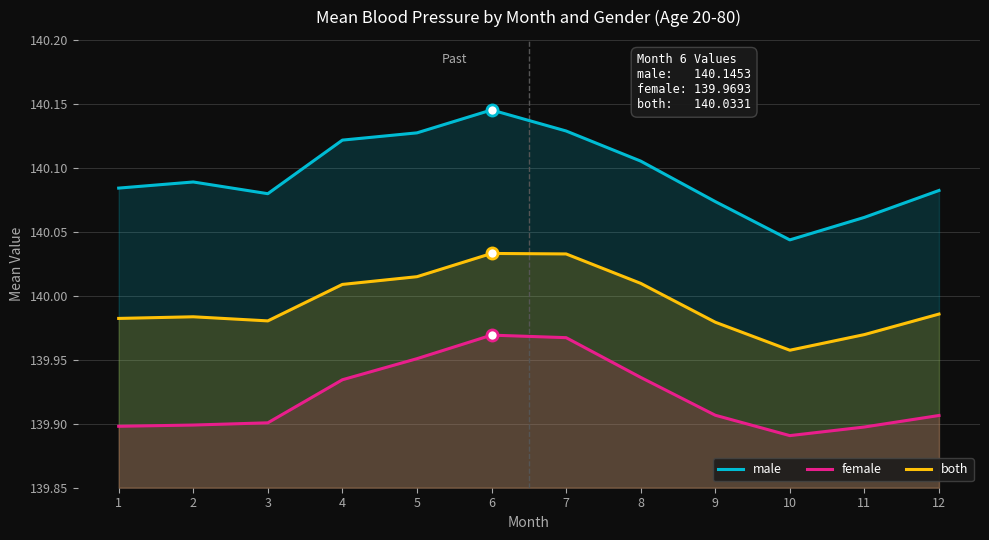

Count the number of categories in the chart.

12